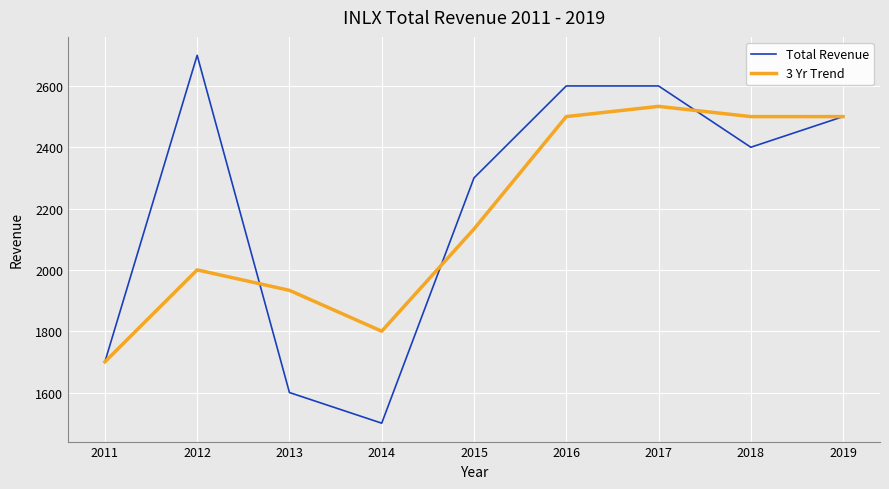

List the series in order of their peak value, highest first.

Total Revenue, 3 Yr Trend